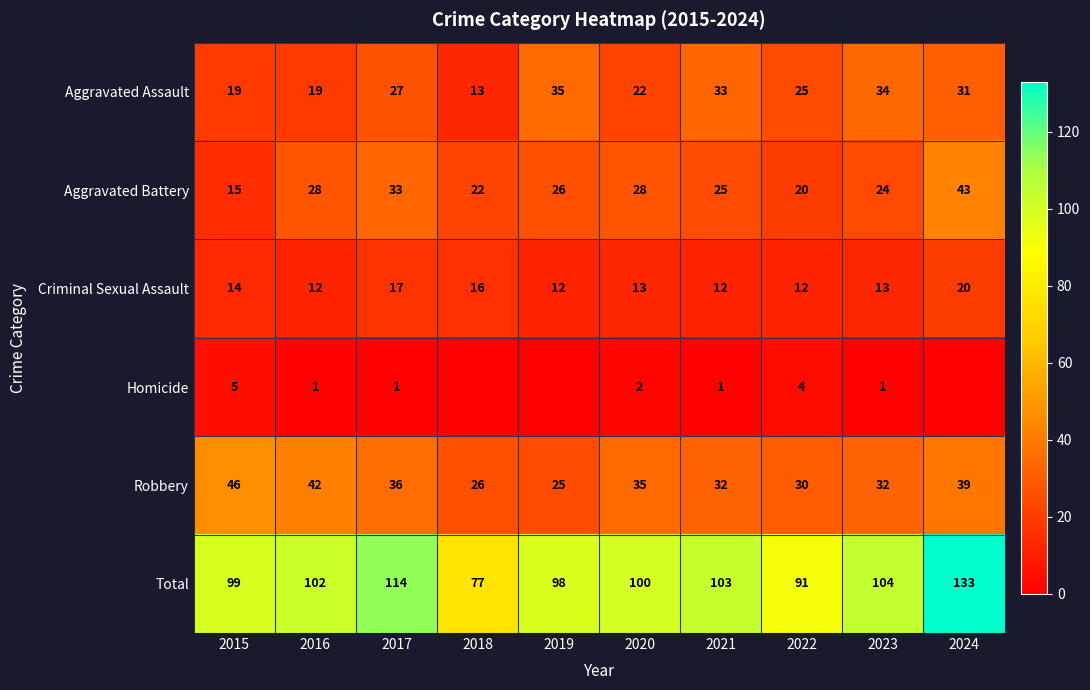

Which category has the lowest value across all series?

2018